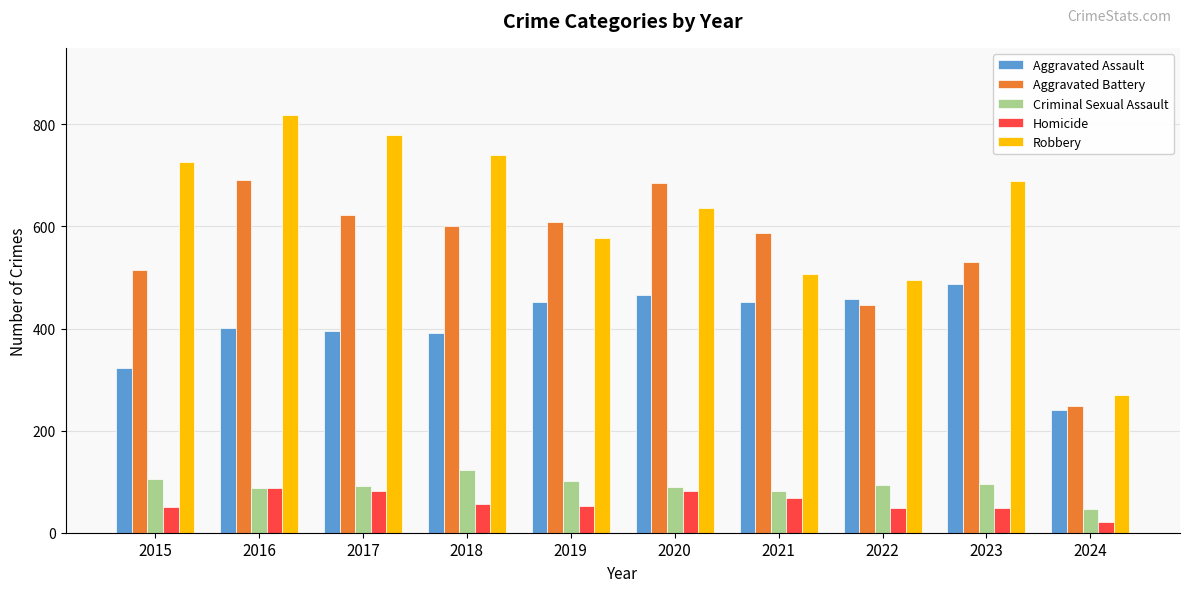

What is the greatest value displayed?

819